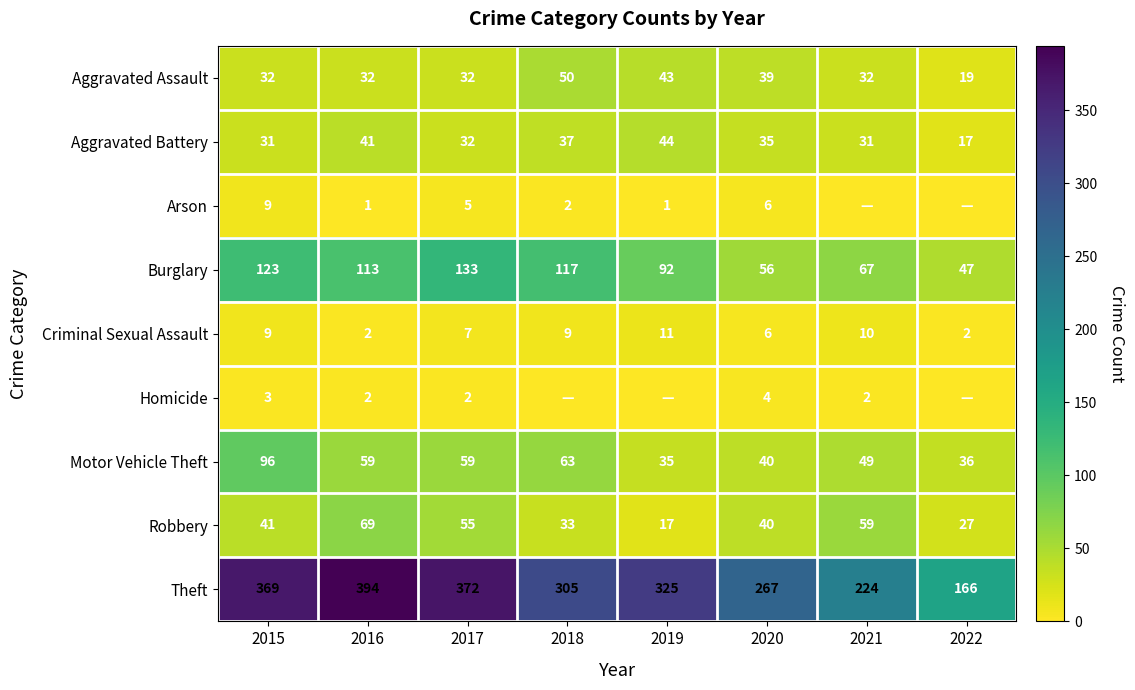

What is the total value across all series at 2016?

713